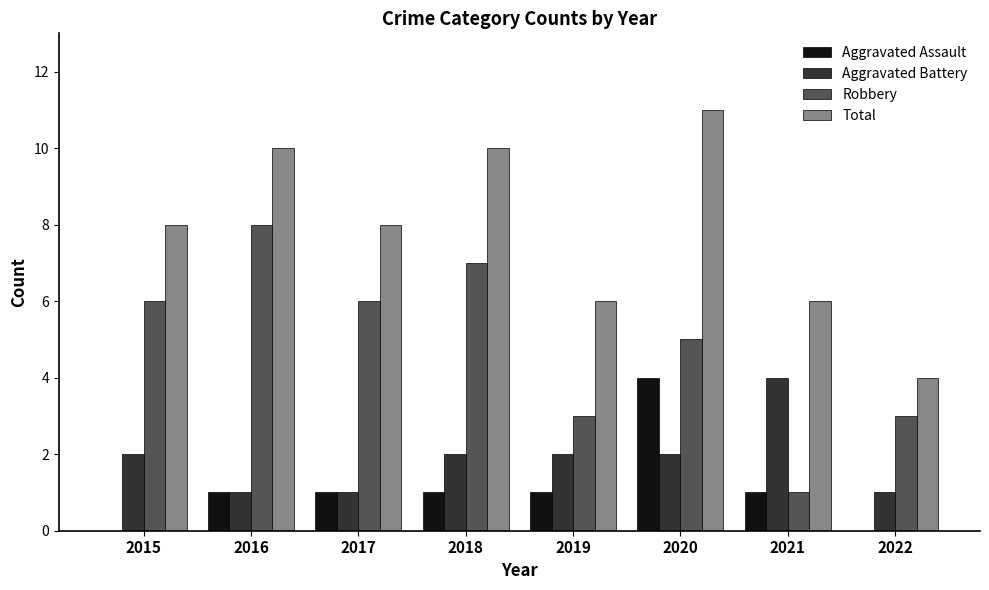

The value of Aggravated Battery at 2015 is 2. True or false?

True